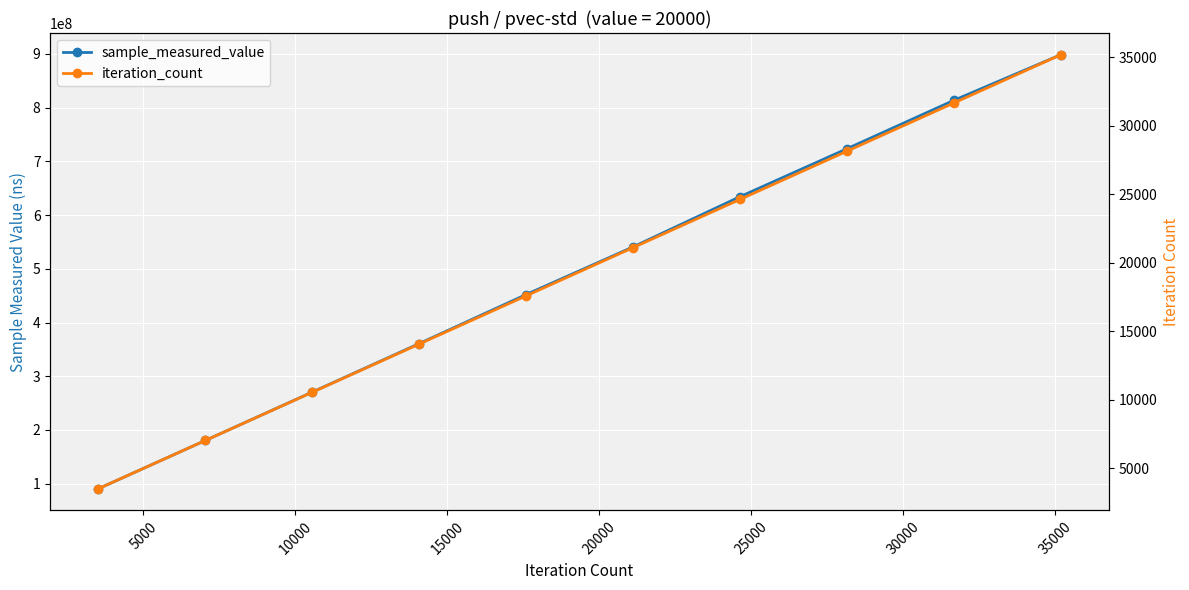

At 25000, list the series in order from smallest to largest.

iteration_count, sample_measured_value